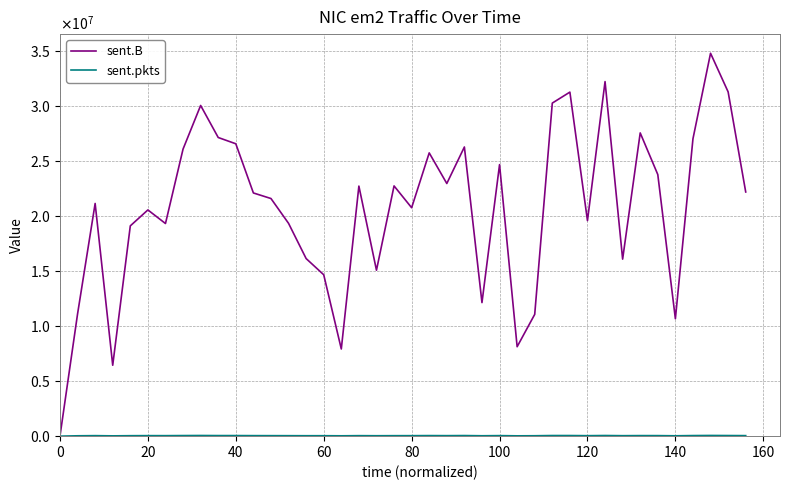

Does the chart have visible grid lines?

Yes